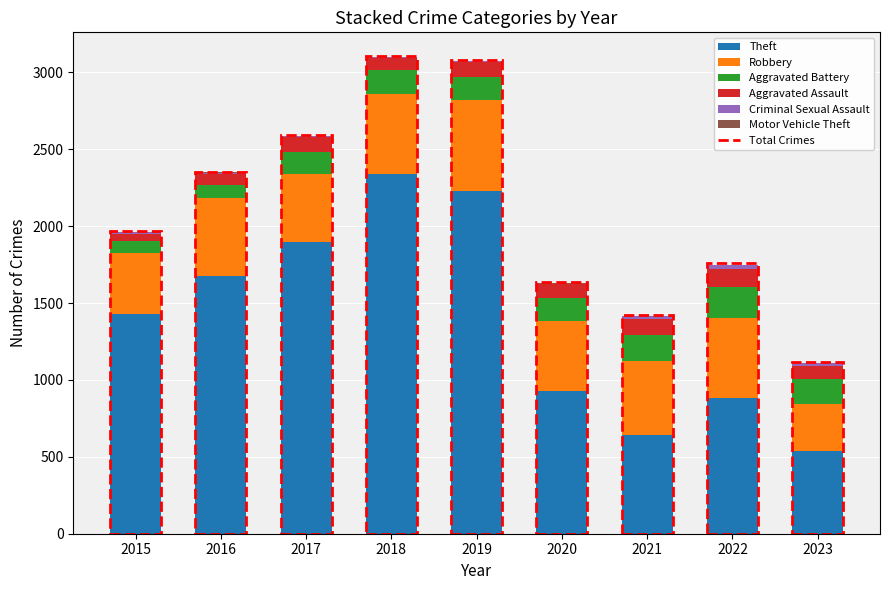

What is the value of the Motor Vehicle Theft bar at the 6th from the left?

3